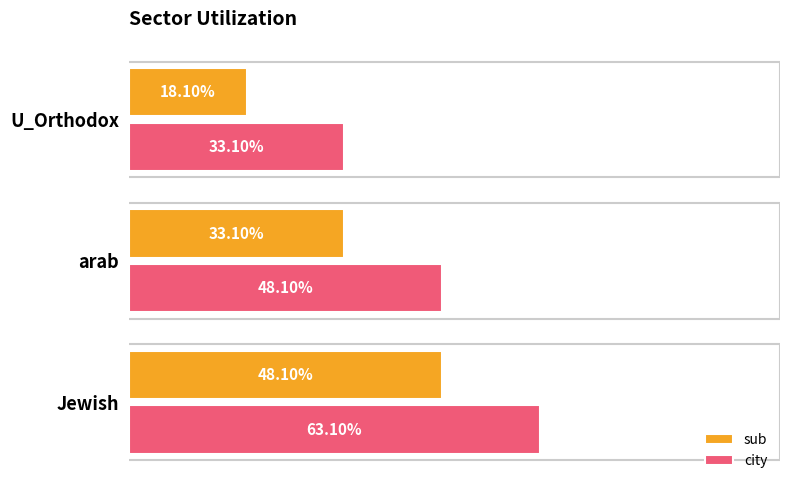

What are all the series names shown in the legend?

sub, city